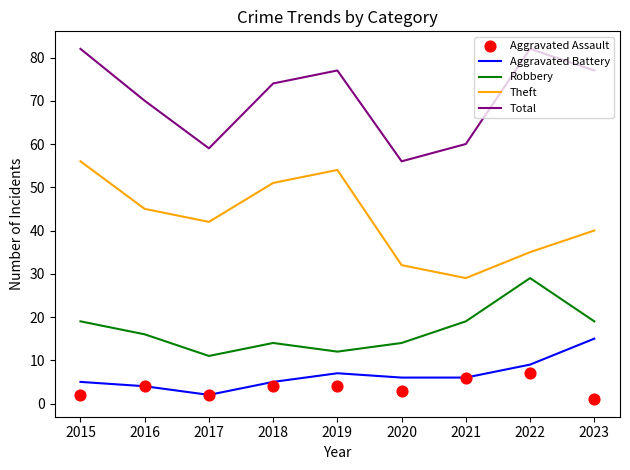

Is the value of Total at 2017 greater than the value of Theft at 2023?

Yes